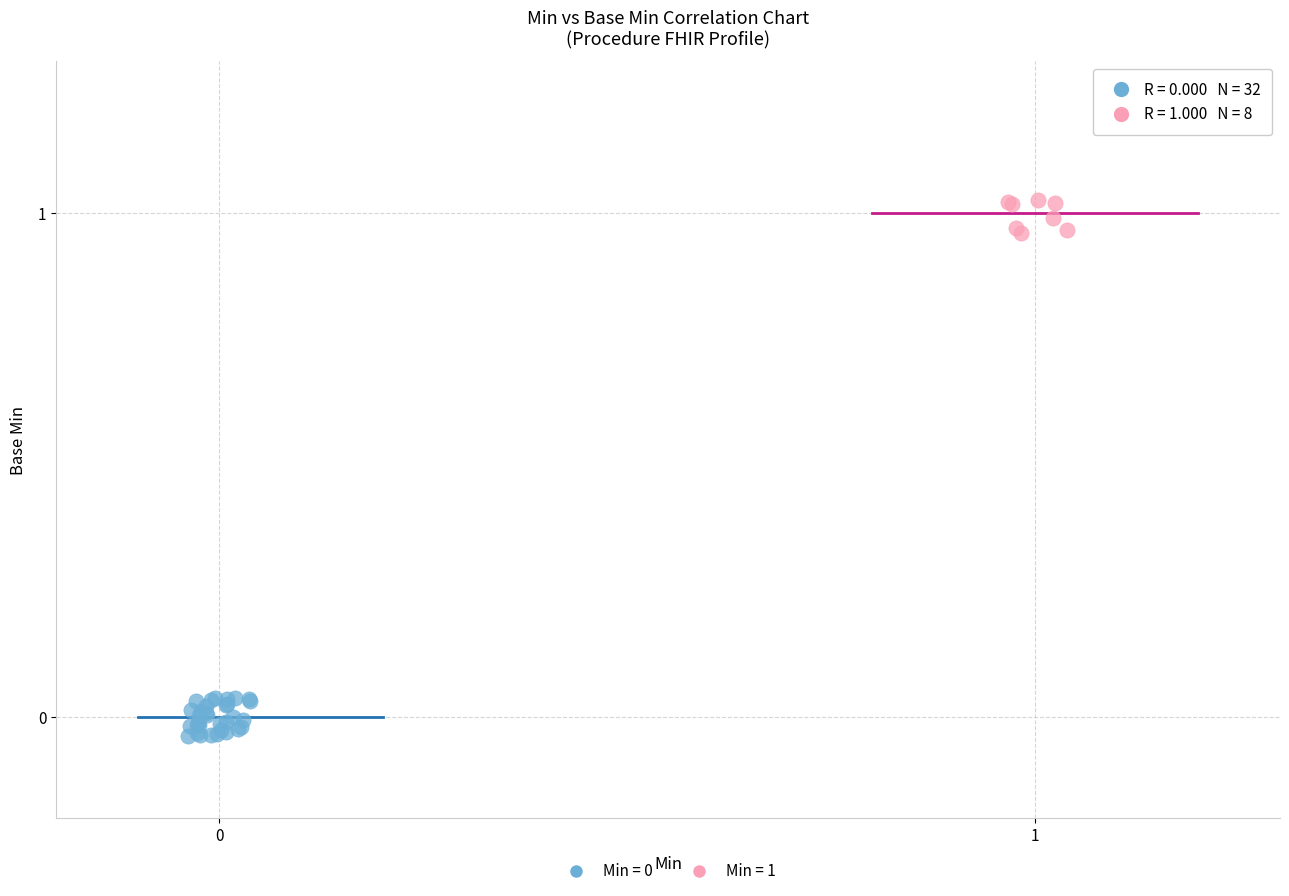

Which series reaches the maximum Y coordinate?

Min = 1